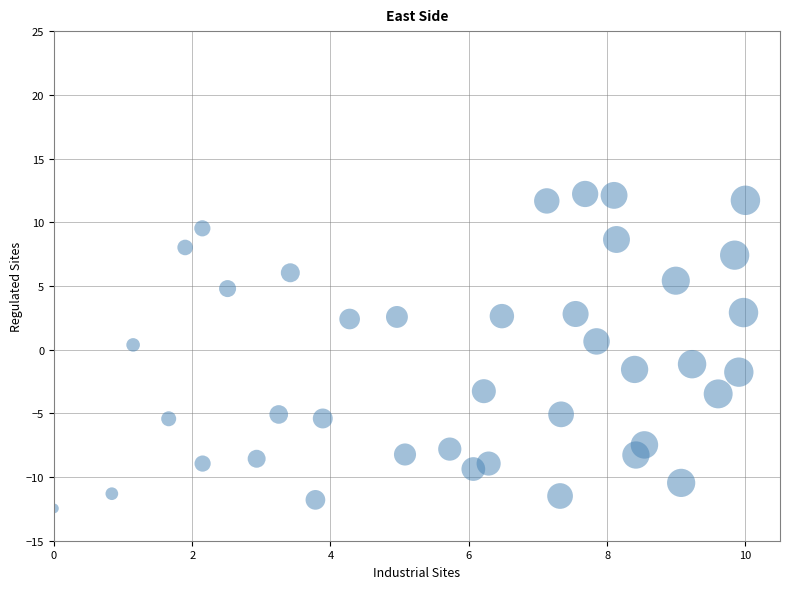

What is the range of Y values (max minus min)?

24.7